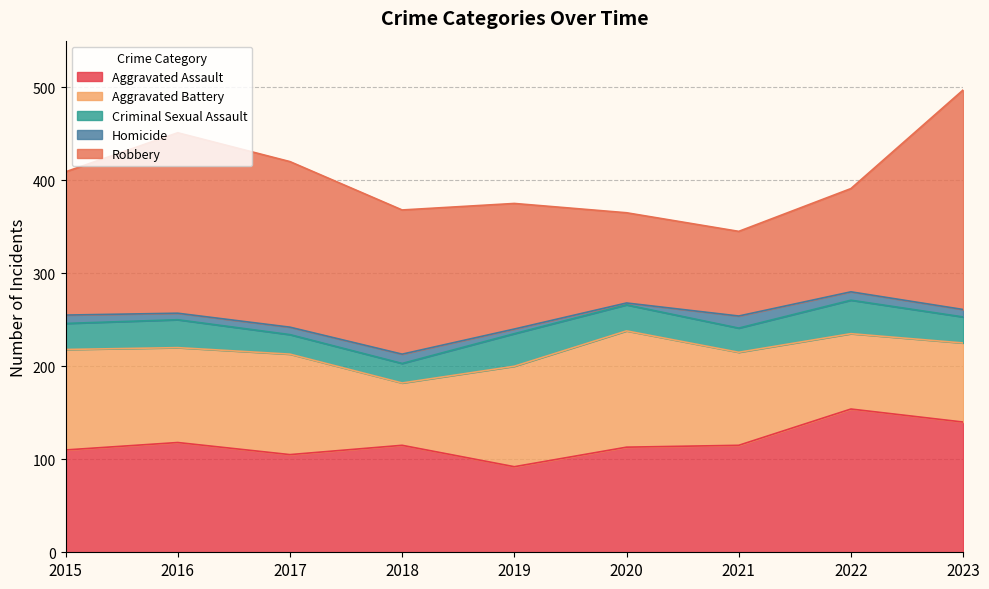

What are all the series names shown in the legend?

Aggravated Assault, Aggravated Battery, Criminal Sexual Assault, Homicide, Robbery